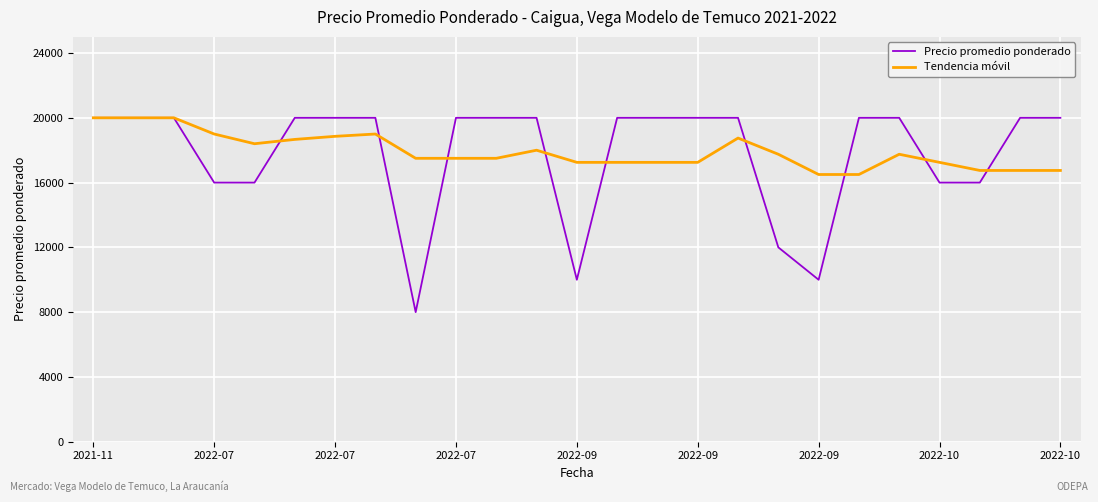

What is the smallest value displayed?

8000.0